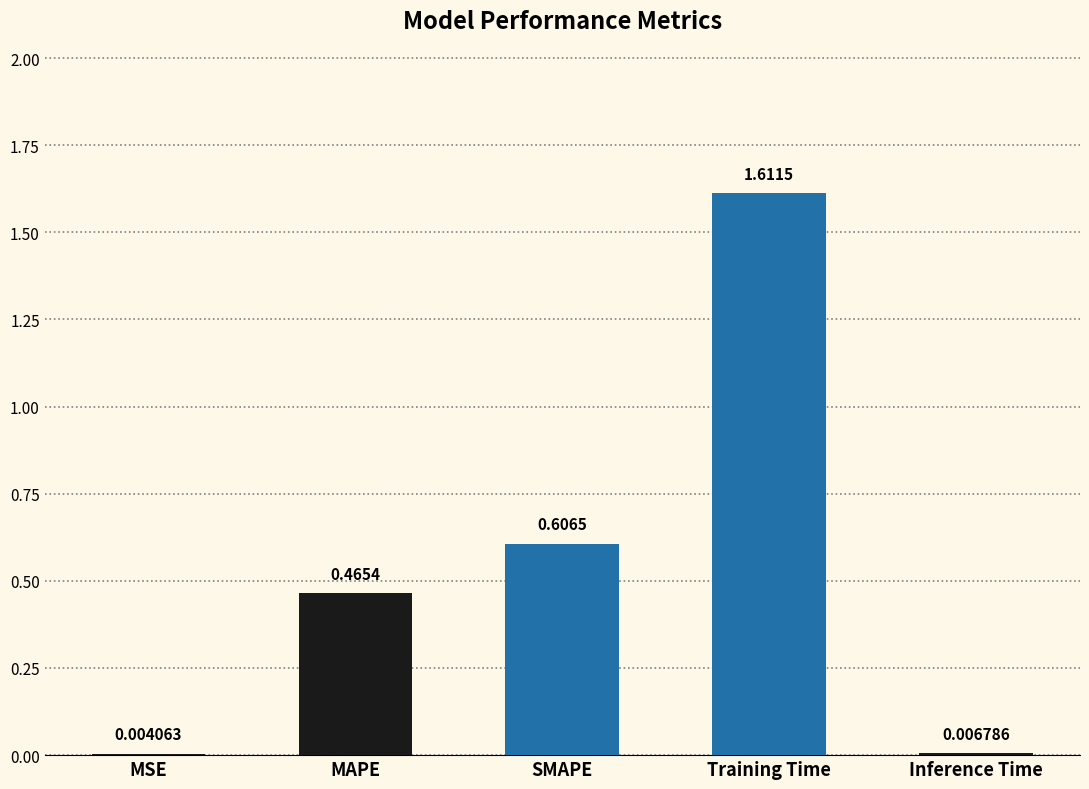

What is the change in value from MSE to SMAPE?

+0.6